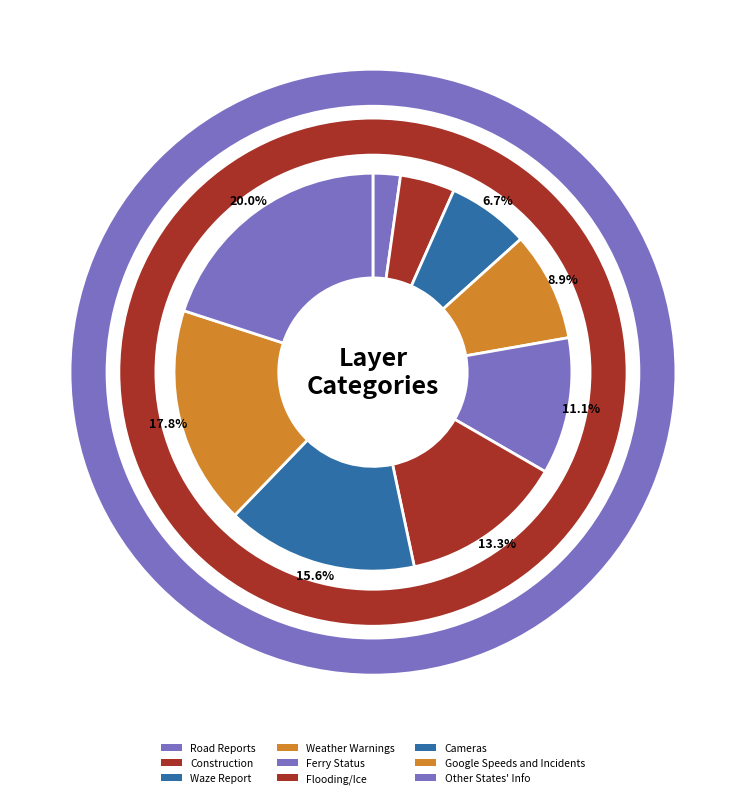

To the nearest percent, what portion does Google Speeds and Incidents represent?

18%